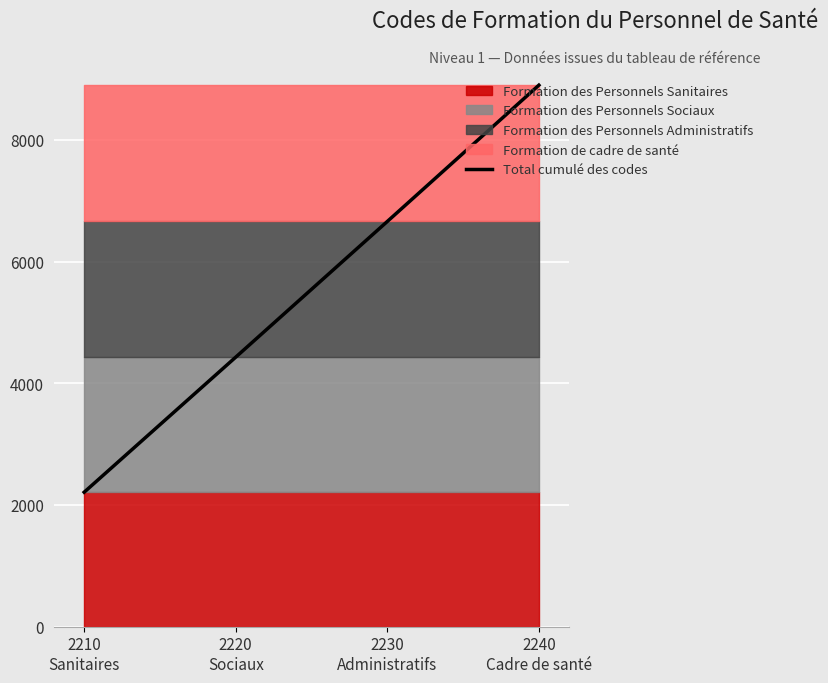

What is the minimum value shown in the chart?

2210